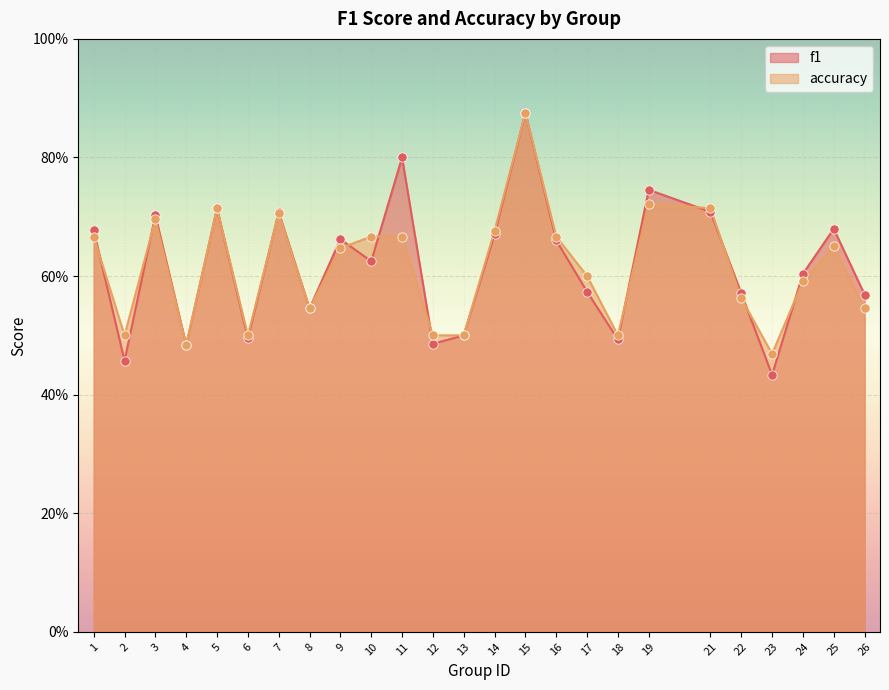

Which series contains the lowest Y value?

f1